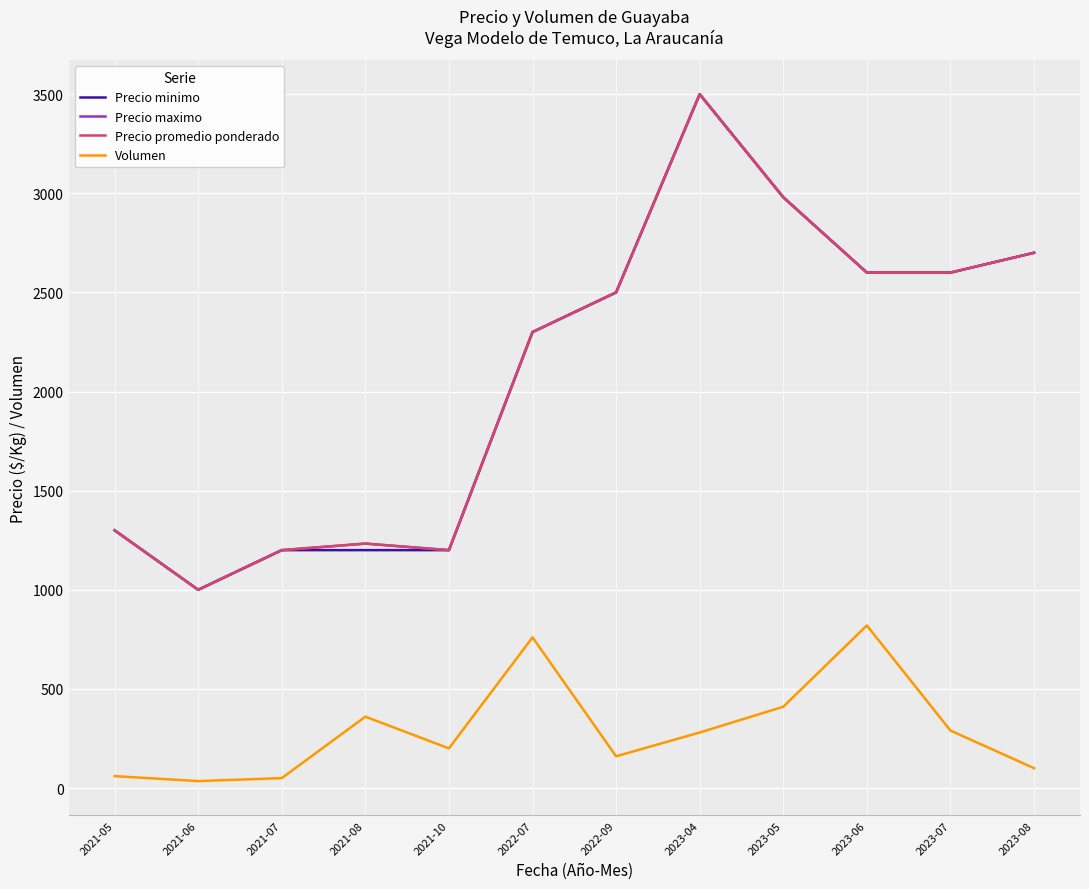

Does the chart display data point markers on the line(s)?

No